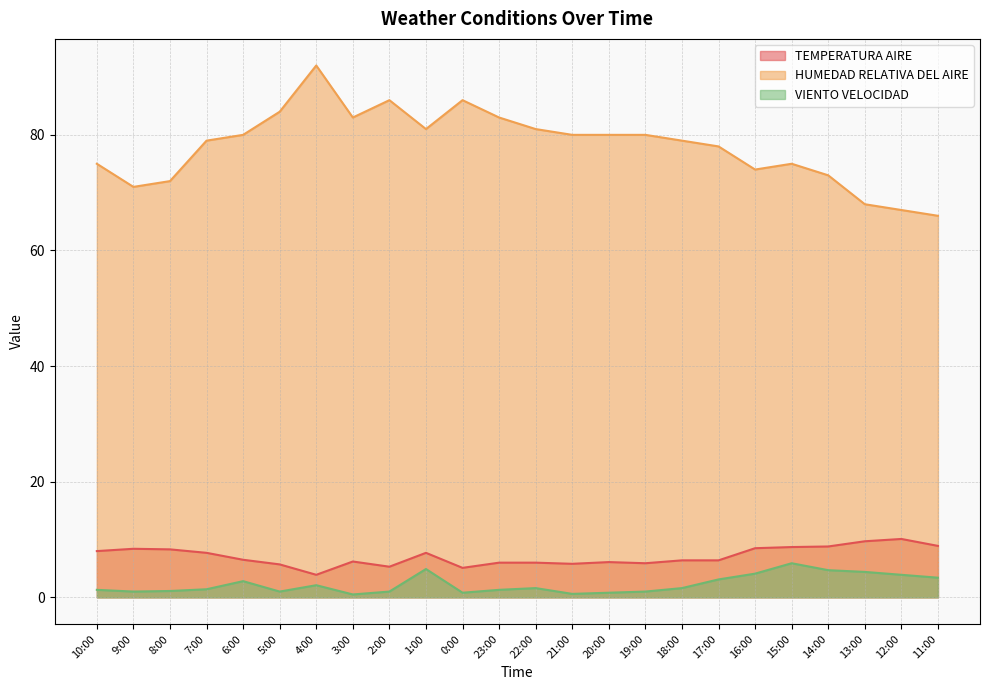

True or false: TEMPERATURA AIRE has a value of 6.2 at 3:00.

True